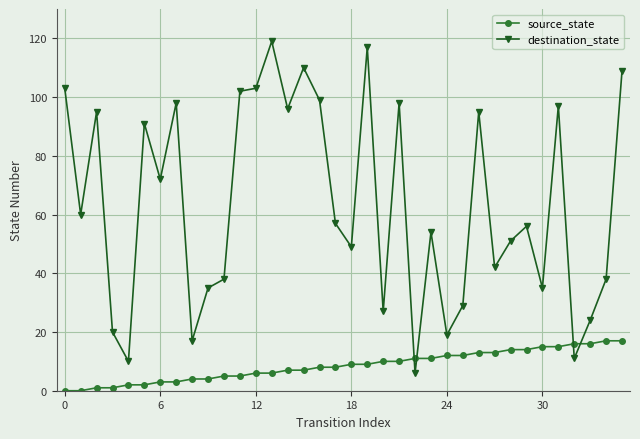

Which series has the widest spread of values?

destination_state